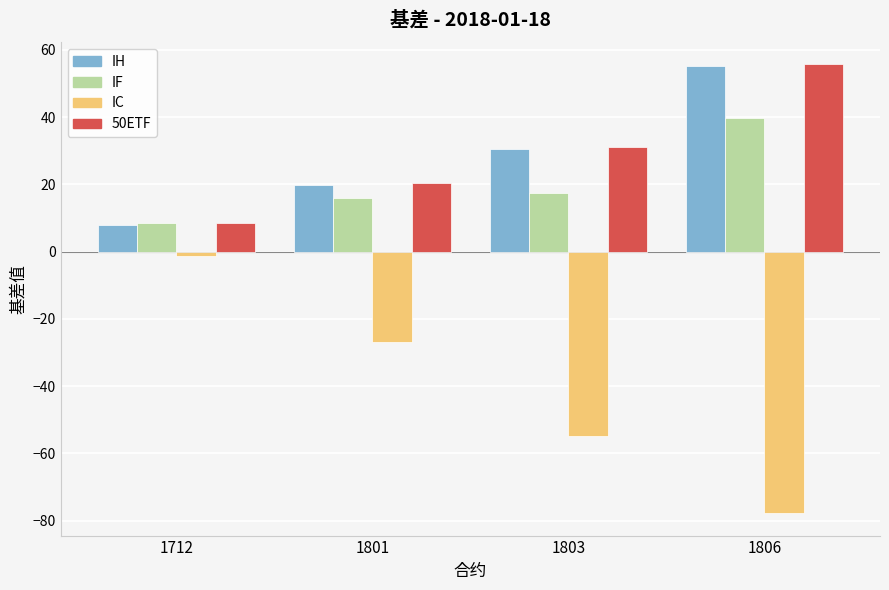

What is the value of the IC bar at the 4th from the left?

-77.8